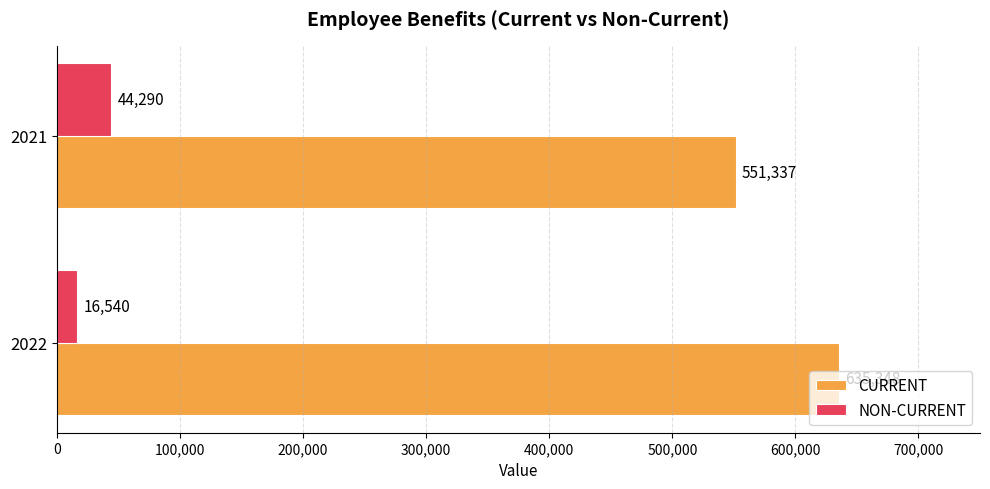

List the labels in order of CURRENT value, smallest first.

2021, 2022